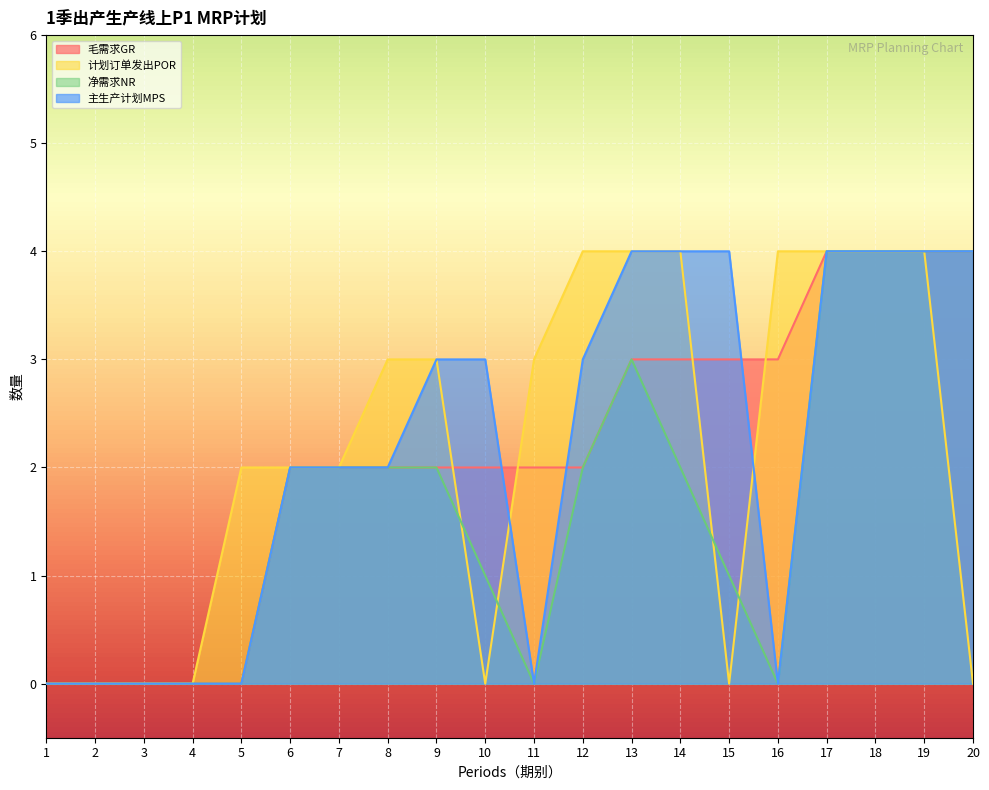

Rank the categories by 毛需求GR value from highest to lowest.

17, 18, 19, 20, 13, 14, 15, 16, 6, 7, 8, 9, 10, 11, 12, 1, 2, 3, 4, 5